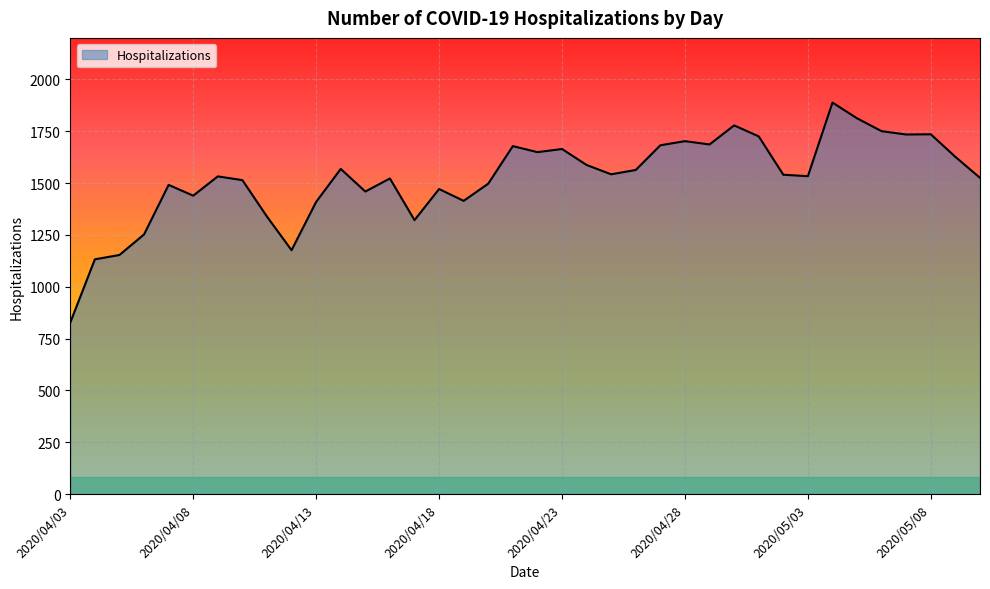

What is the maximum value shown in the chart?

1888